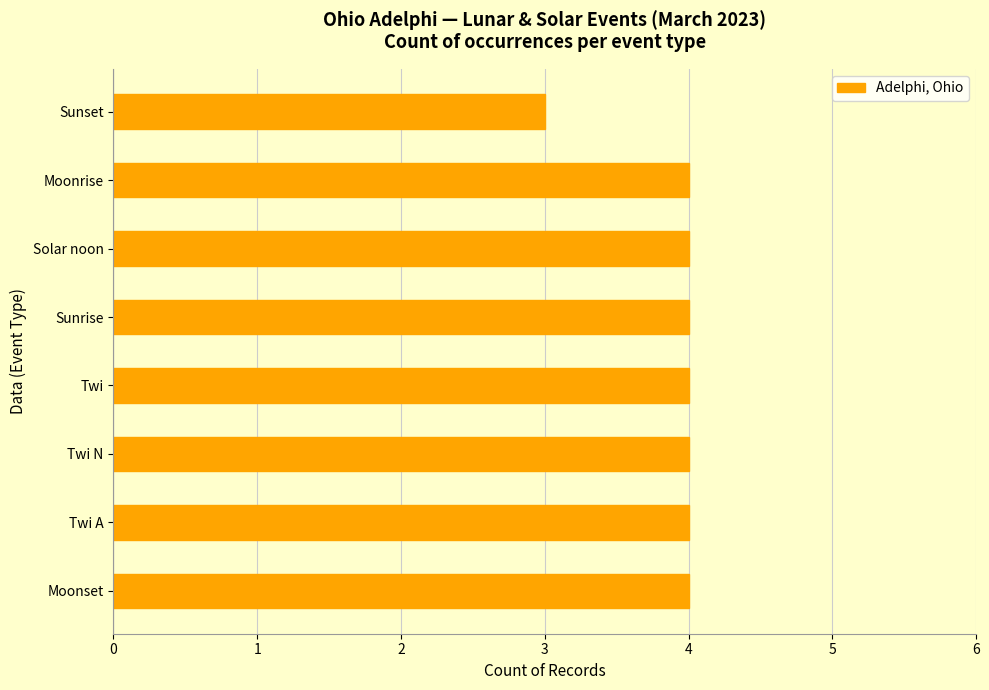

Which label corresponds to the smallest value in the chart?

Sunset